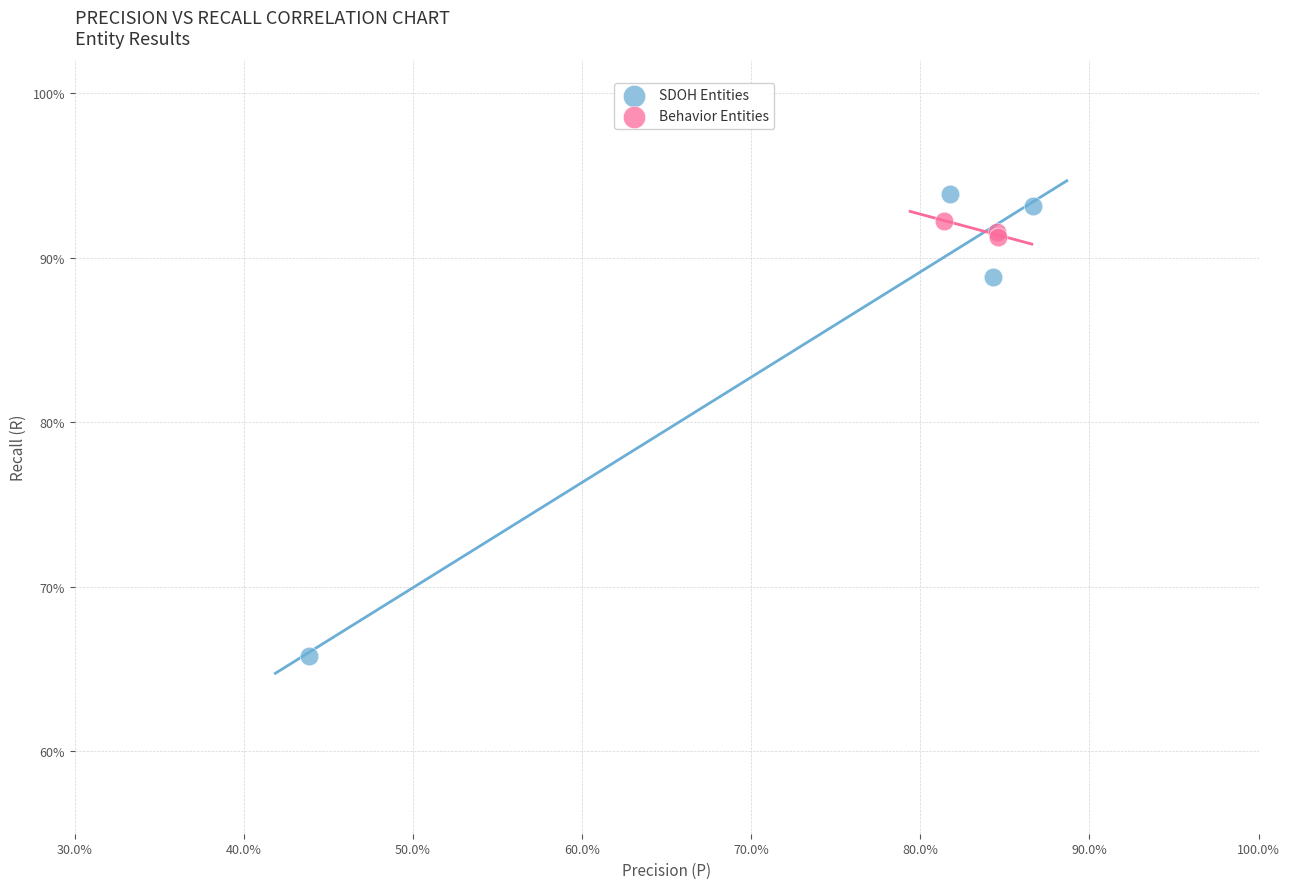

Which series has the largest Y range (max minus min)?

SDOH Entities